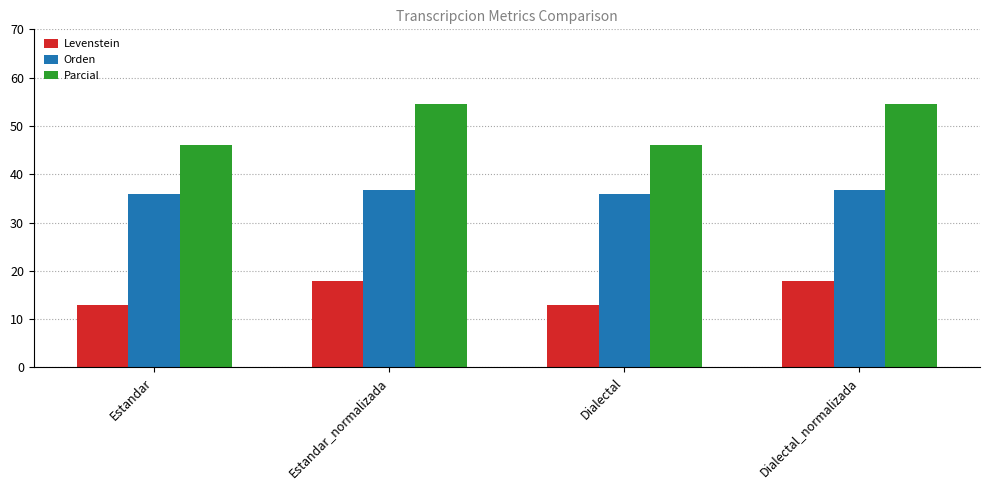

What is the average value of the Orden series?

36.4